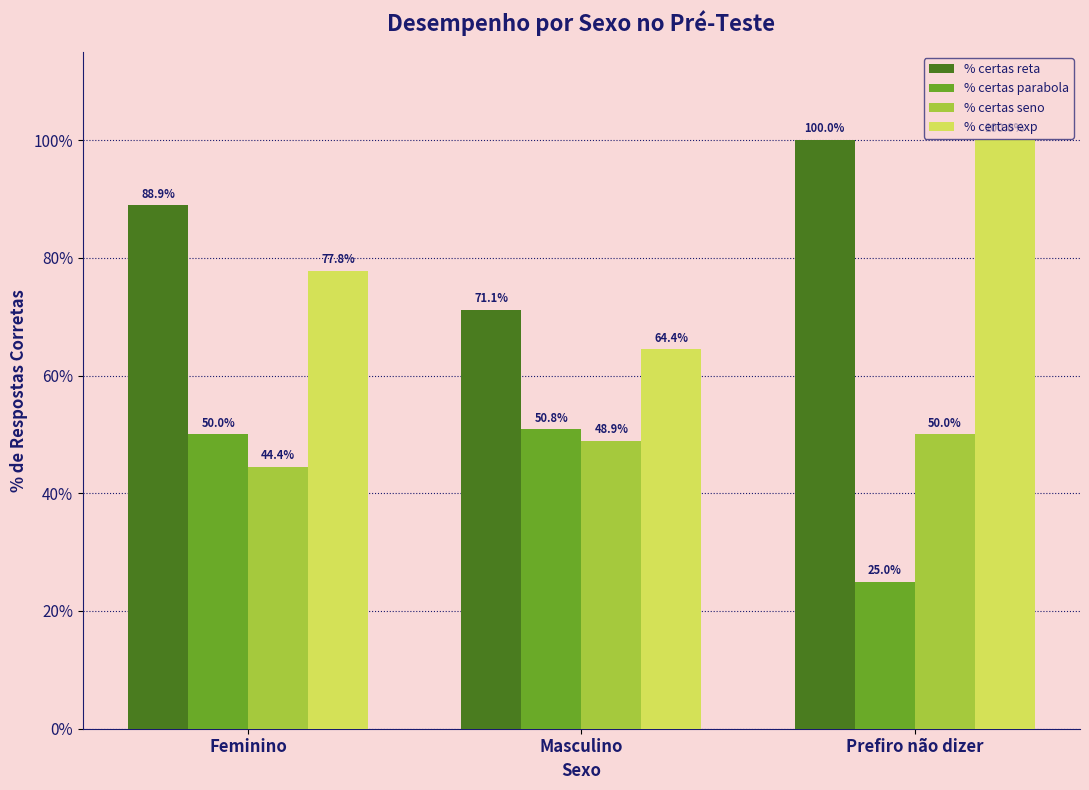

The value of % certas seno at Feminino is 29.9. True or false?

False